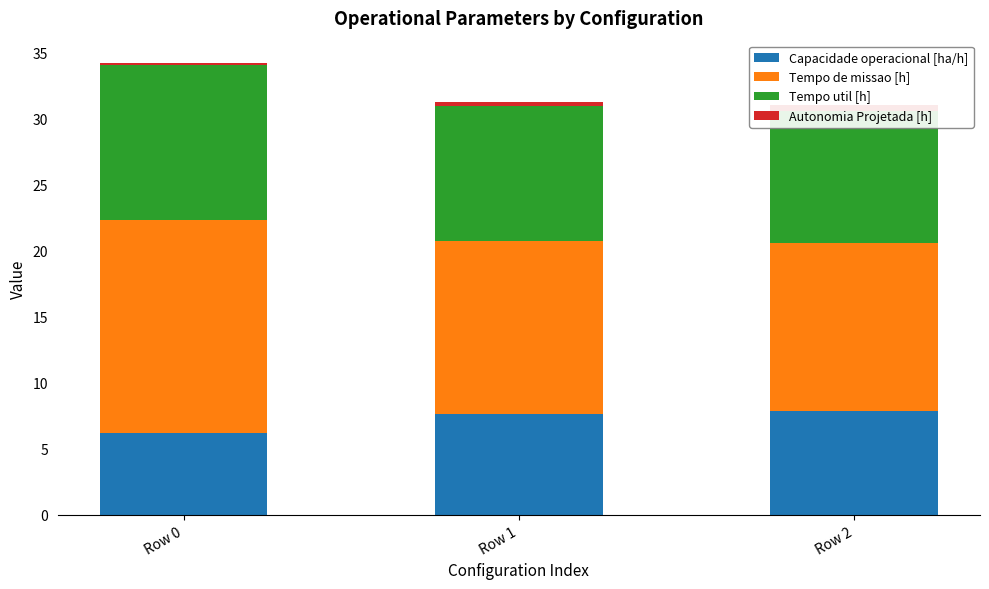

Between Row 1 and Row 2, which is larger?

Row 2